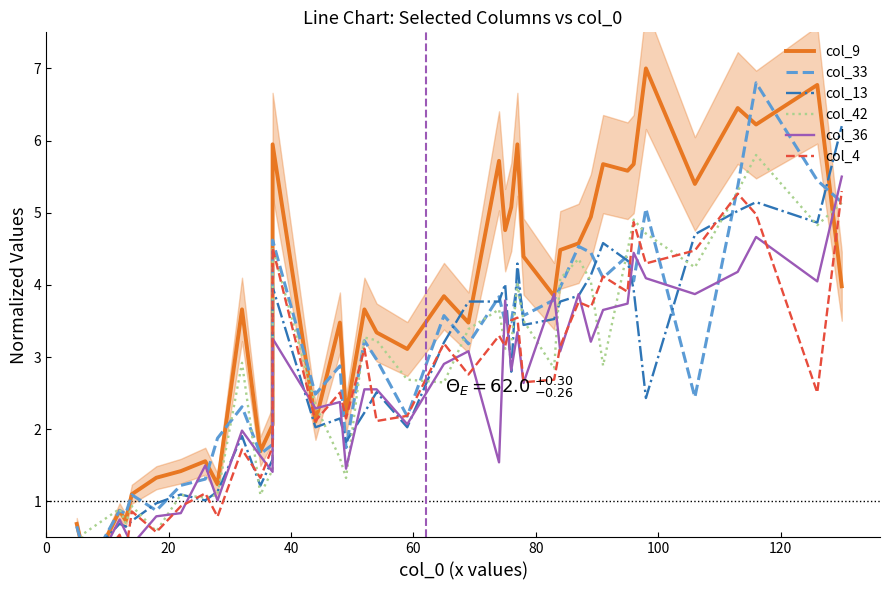

What is the average value of the col_42 series?

2.8